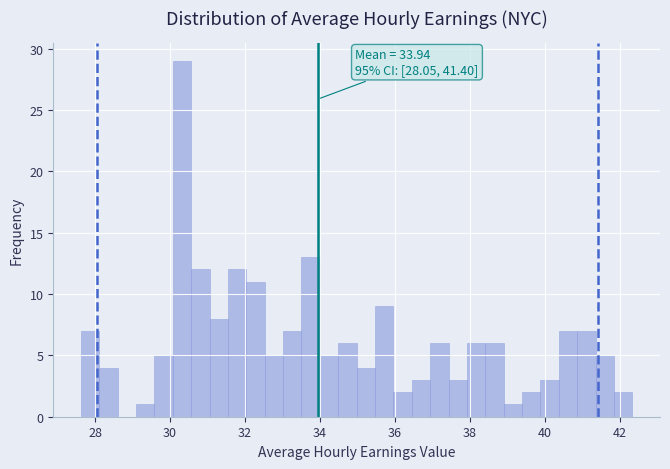

Around what value on the x-axis is the tallest bar? Give the approximate position of its centre, as read against the axis.

30.4